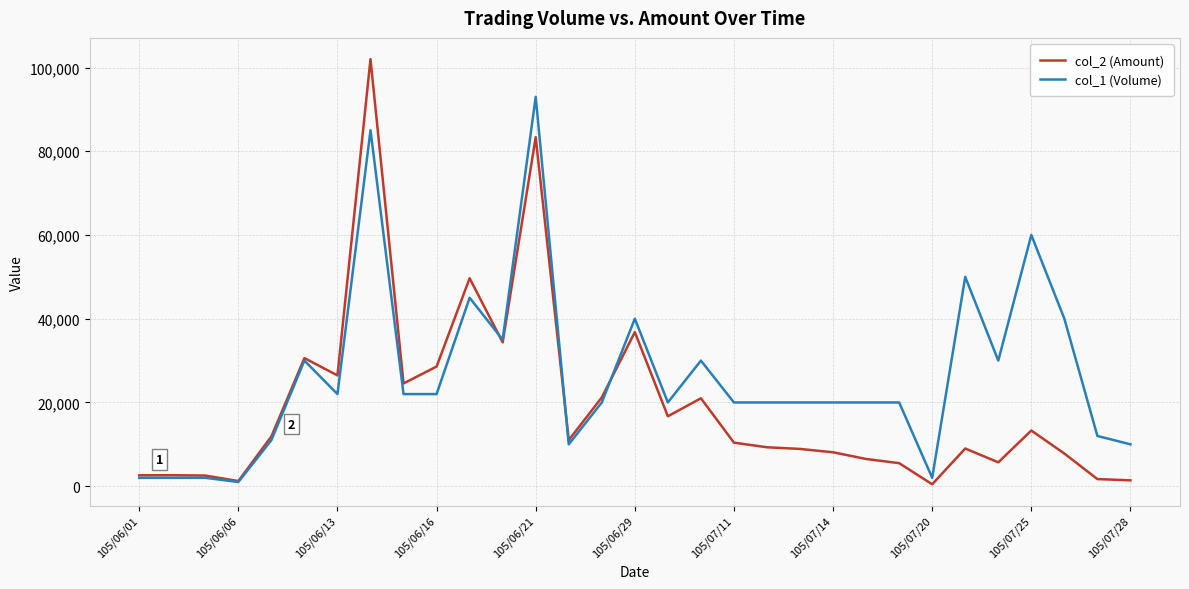

What is the maximum value shown in the chart?

102000